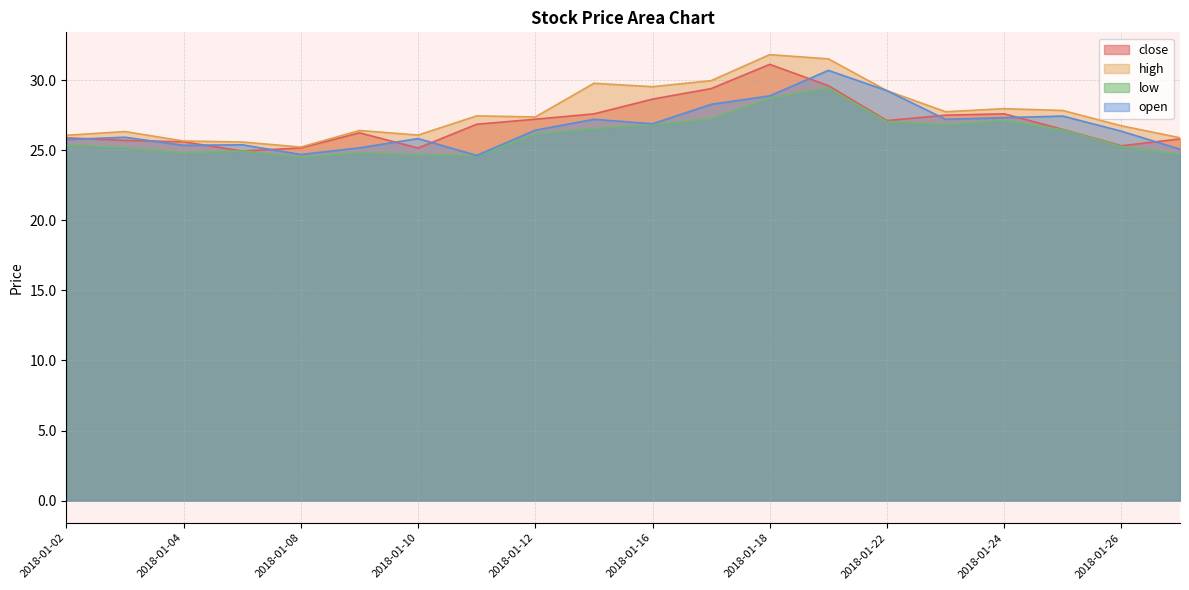

What is the maximum value for open?

30.7